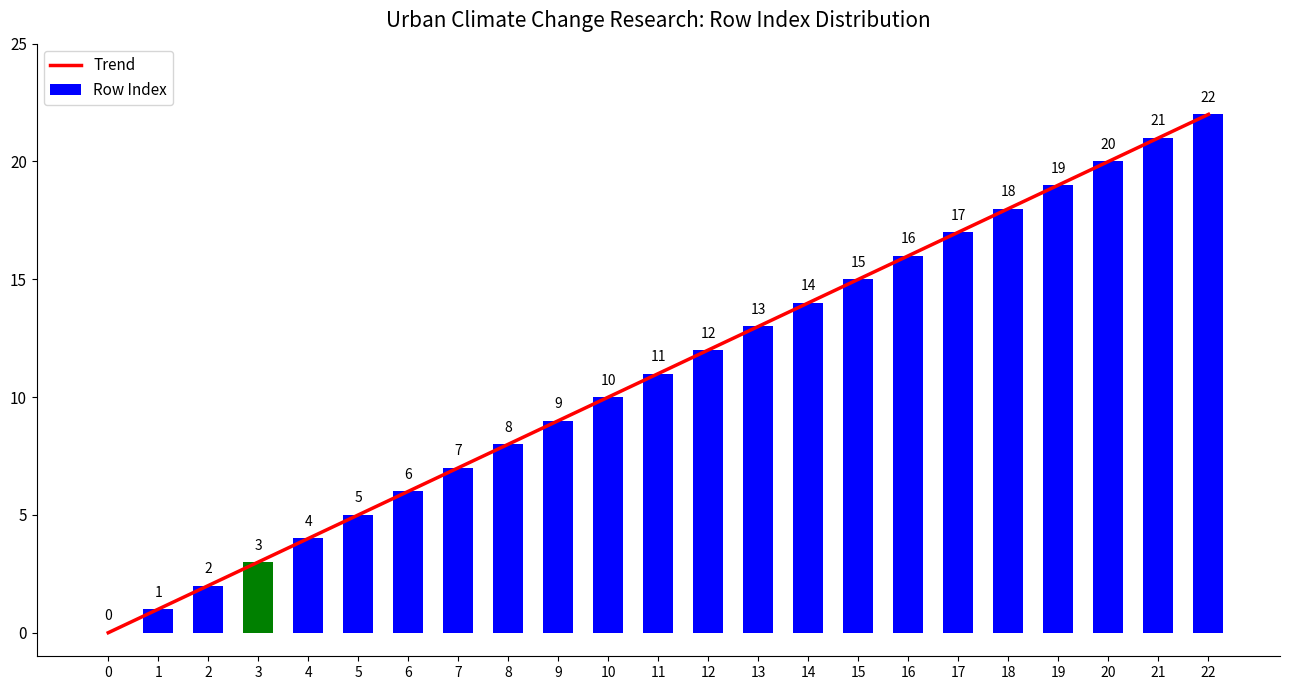

Is the value of Trend at 15 greater than the value of Row Index at 1?

Yes